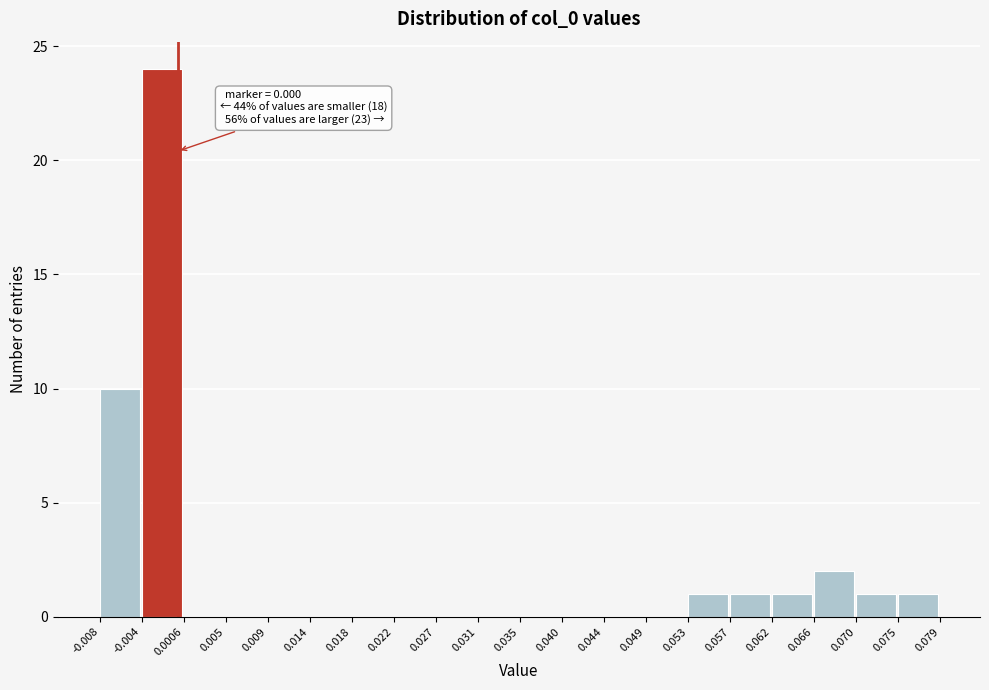

Over which range of the x-axis is the bar tallest?

-0.004 to 0.0006